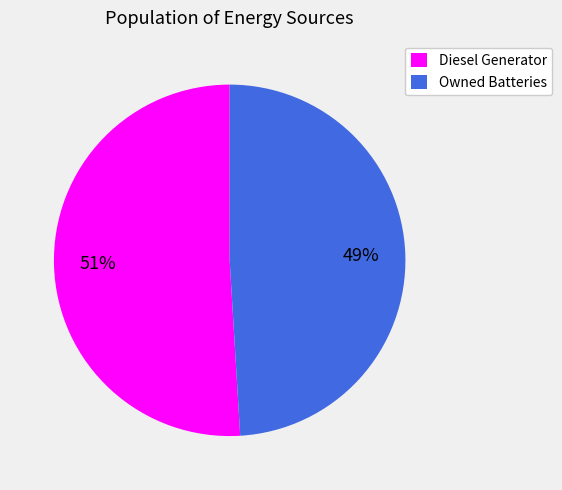

Rank the categories by value from lowest to highest.

Owned Batteries, Diesel Generator